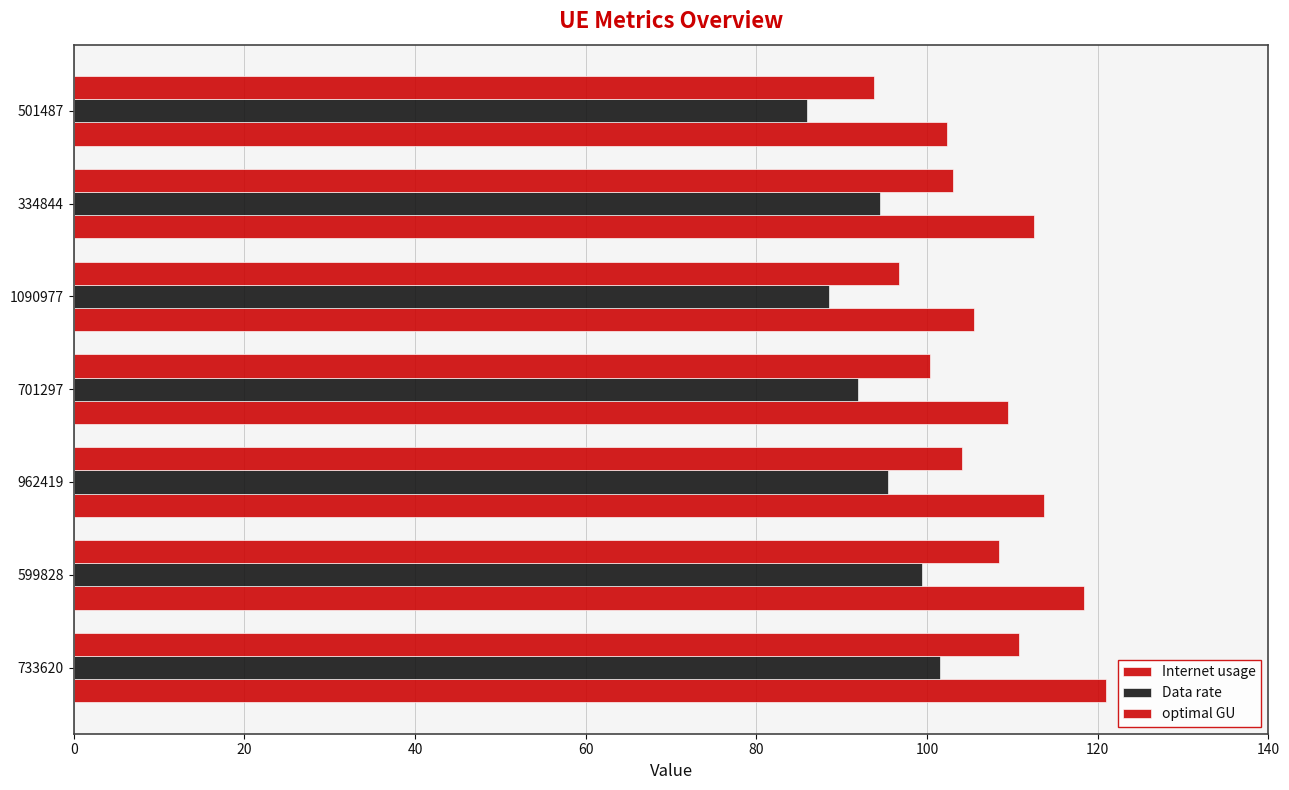

How many values in the Data rate series exceed 94?

4